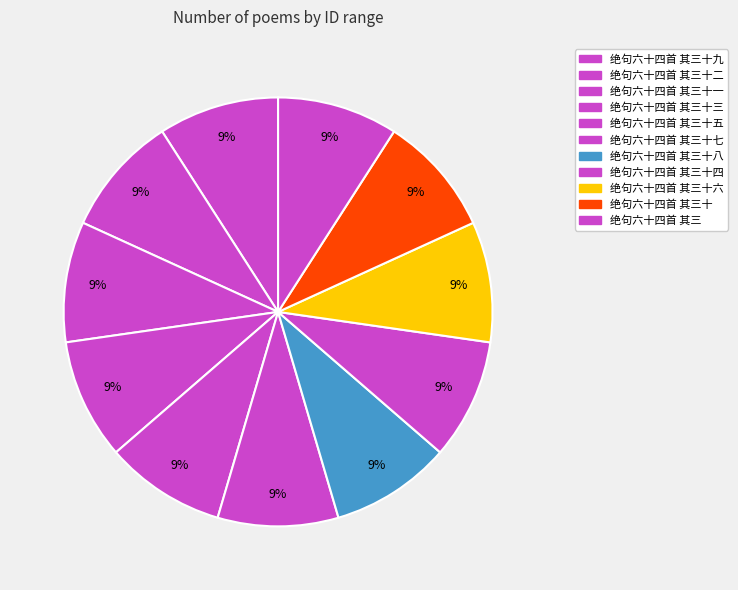

How many slices are in this pie chart?

11